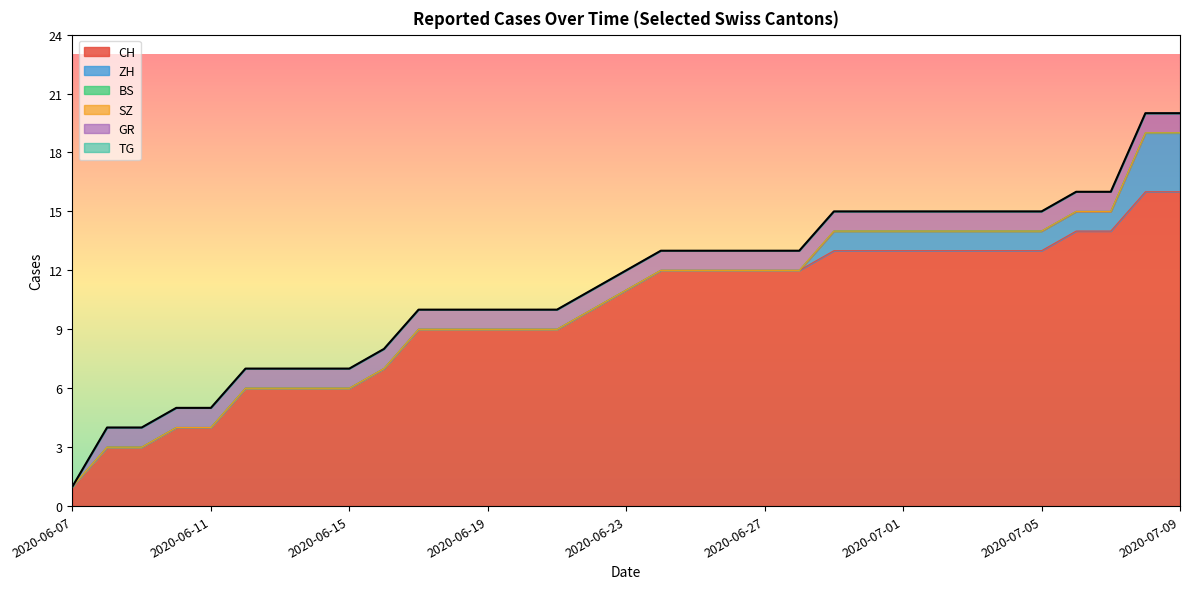

At which category is the sum across all series the highest?

2020-07-08